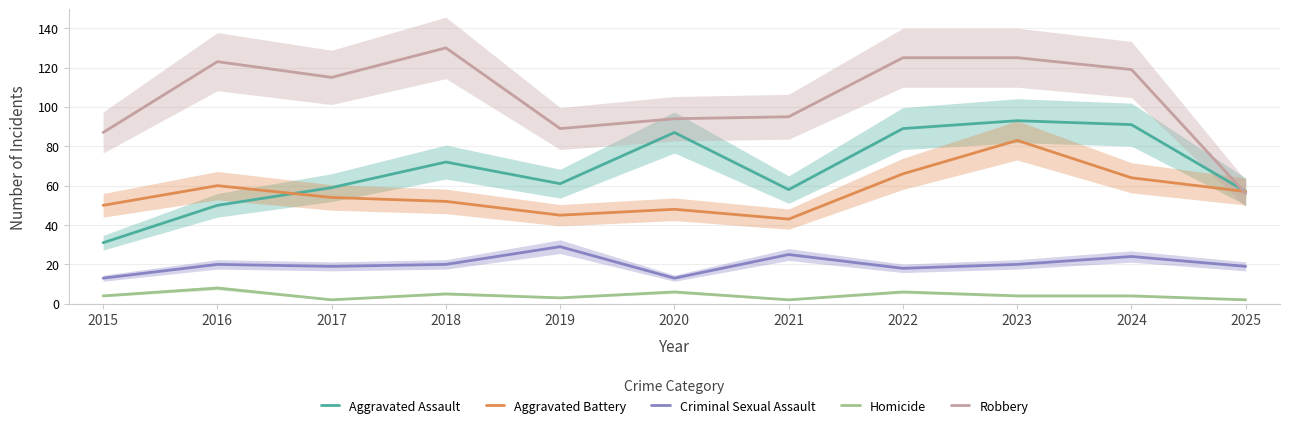

The value of Criminal Sexual Assault at 2023 is 32. True or false?

False